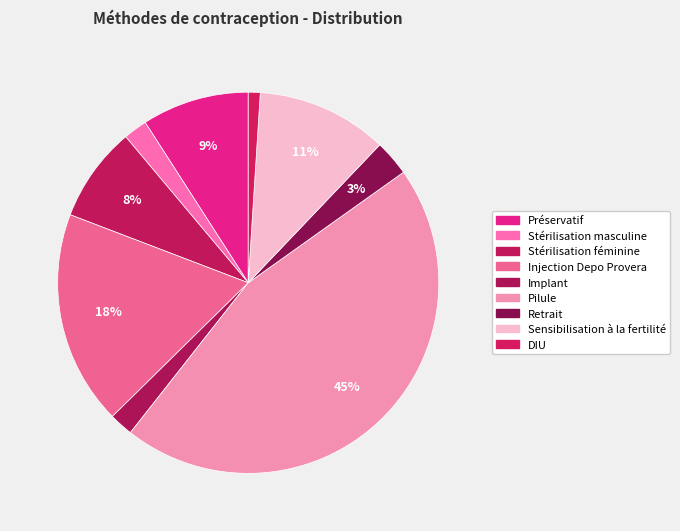

How many segments does this pie chart have?

9